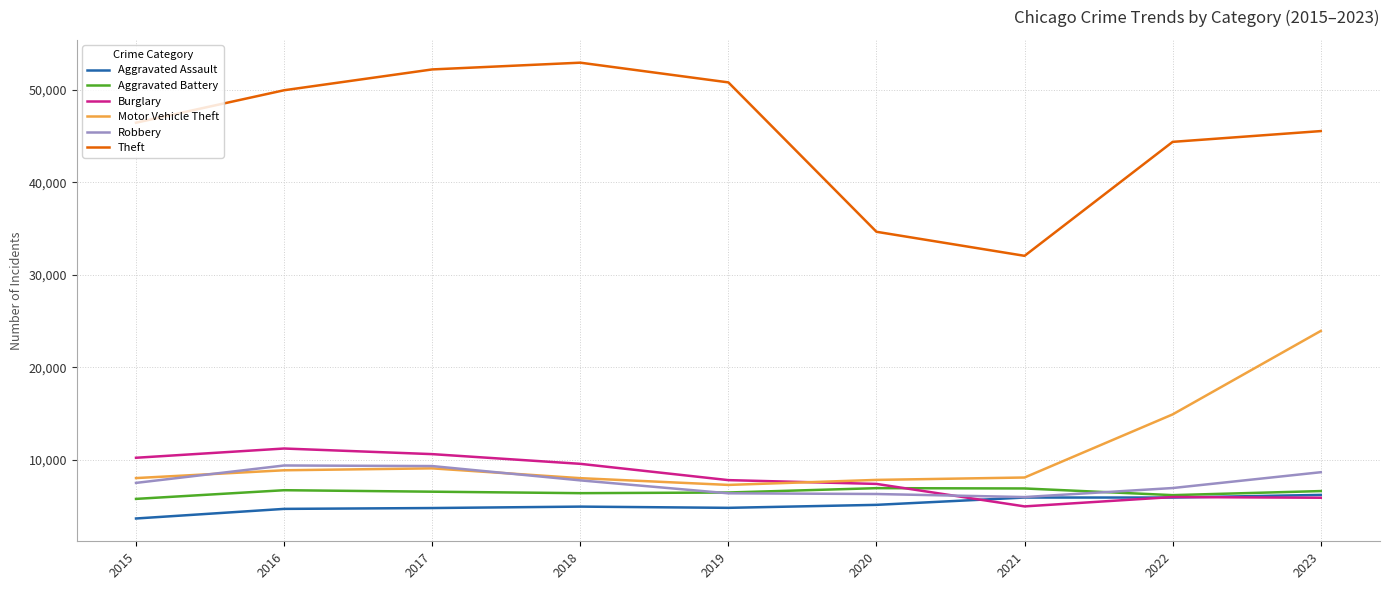

Is the value of Theft at 2023 greater than the value of Robbery at 2017?

Yes